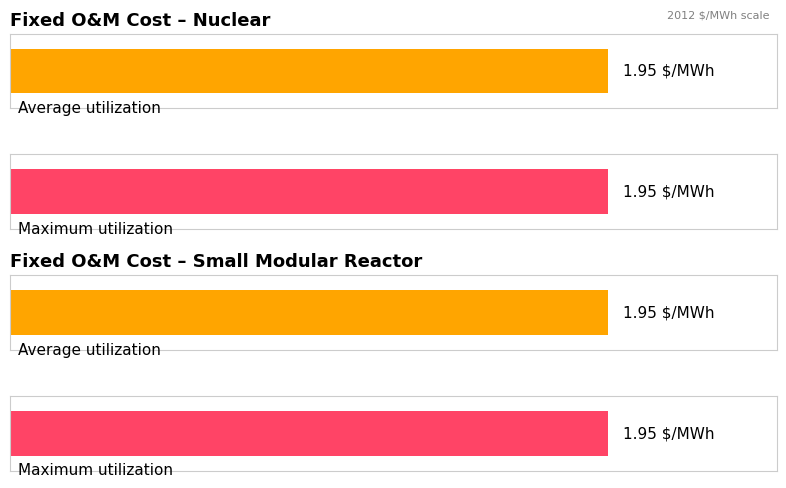

The small modular reactor series shows 0.7 at 2040. True or false?

False